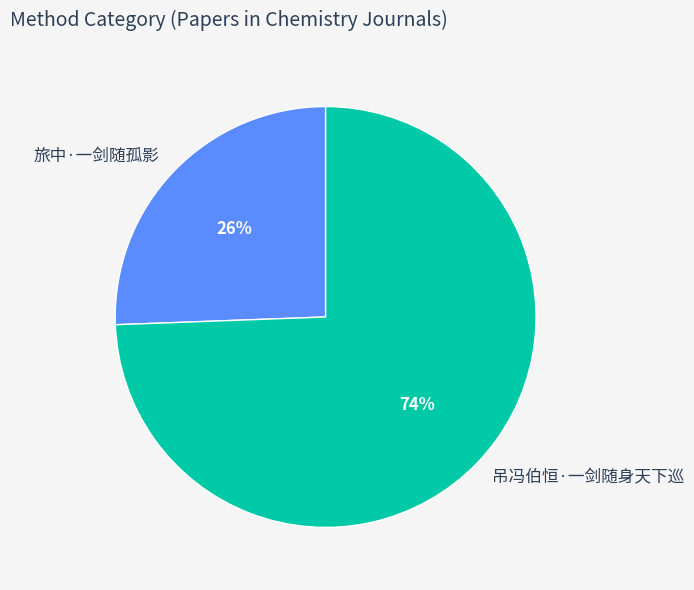

Which has a higher value, 旅中·一剑随孤影 or 吊冯伯恒·一剑随身天下巡?

吊冯伯恒·一剑随身天下巡